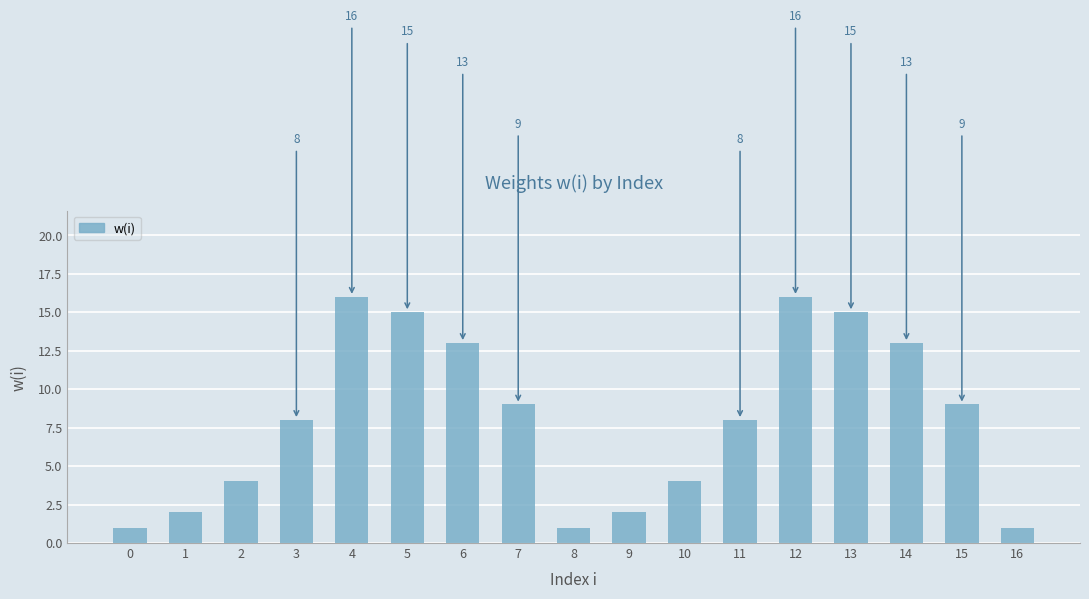

How many bars are there in total?

17